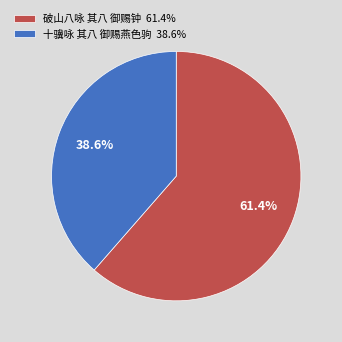

Is there a majority slice in this chart?

Yes